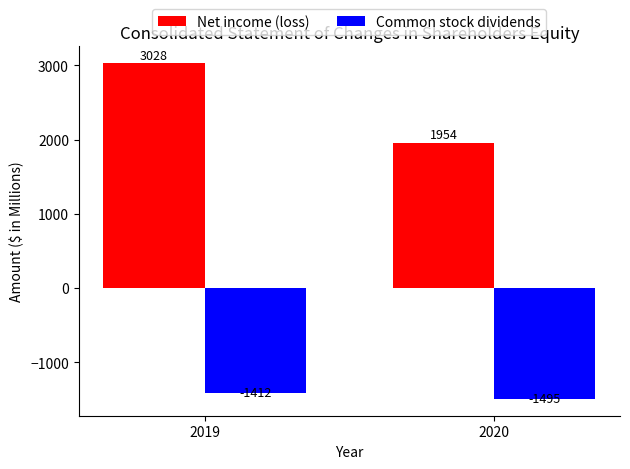

Read the Common stock dividends value at 2019.

-1412